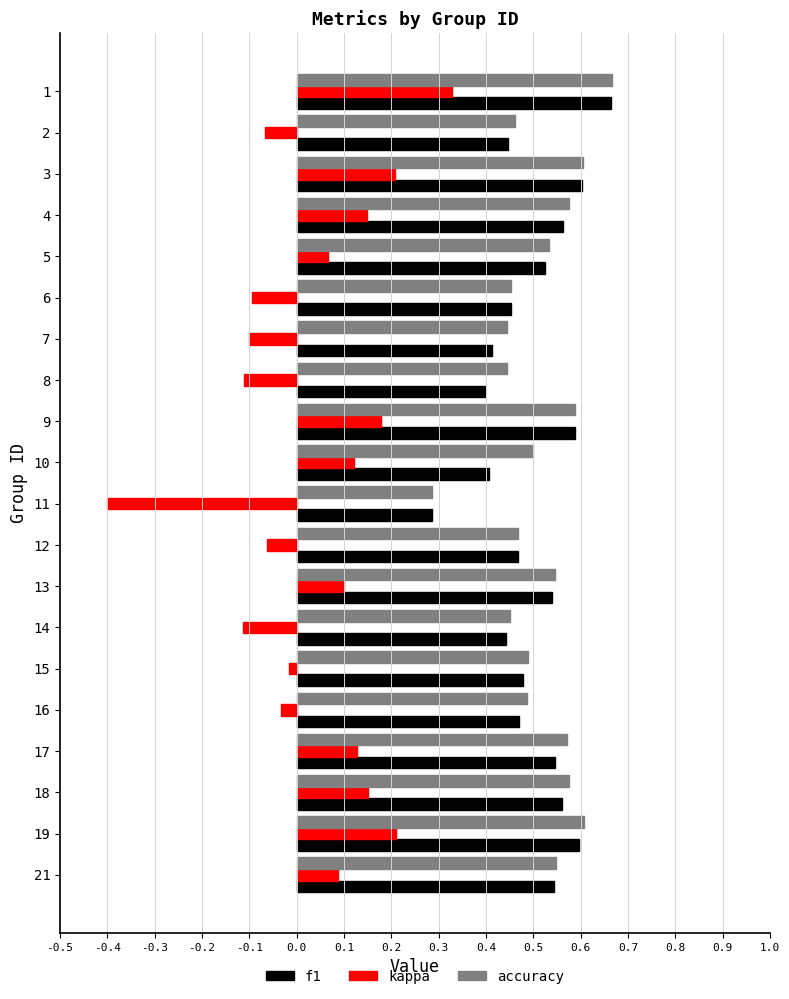

At which label is accuracy closest to 0?

11